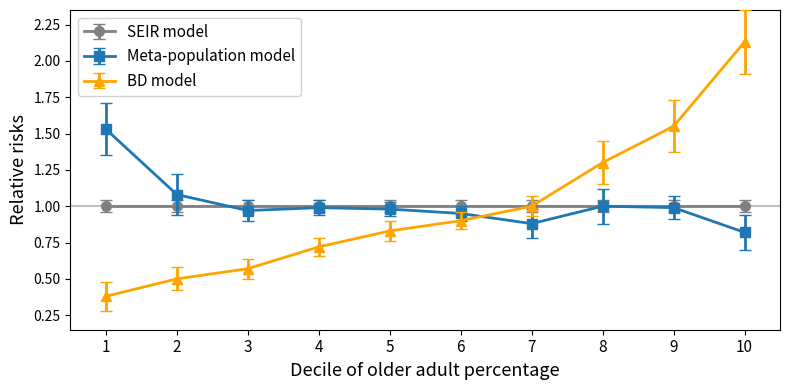

The SEIR model series shows 0.2 at 7. True or false?

False